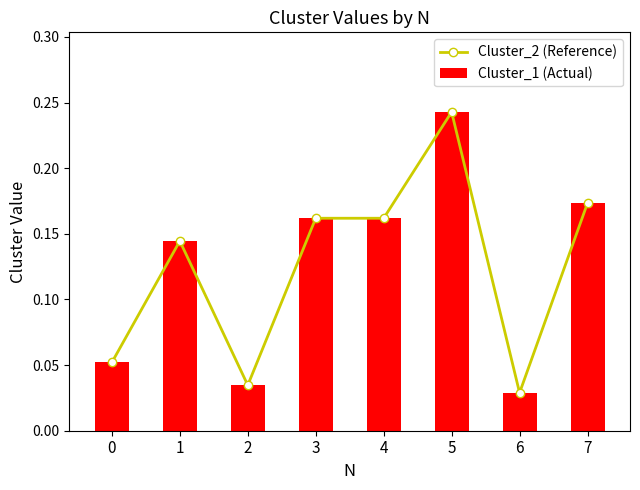

How many categories are shown in the chart?

8